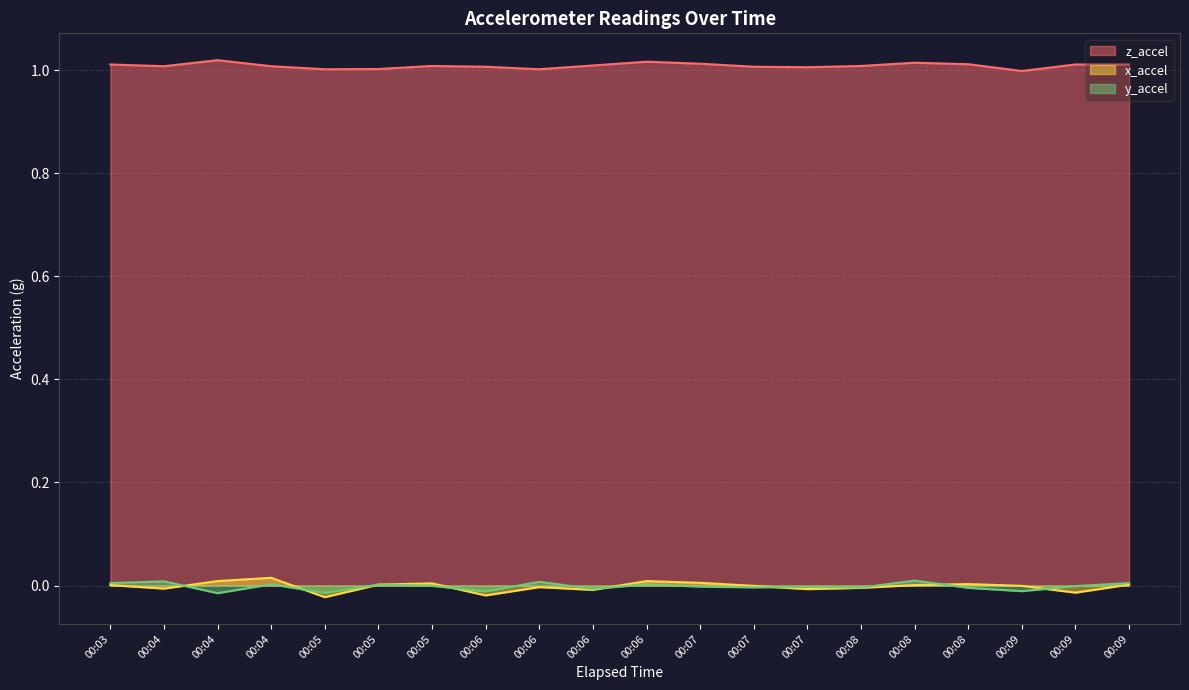

Which category has the lowest value in the z_accel series?

00:09